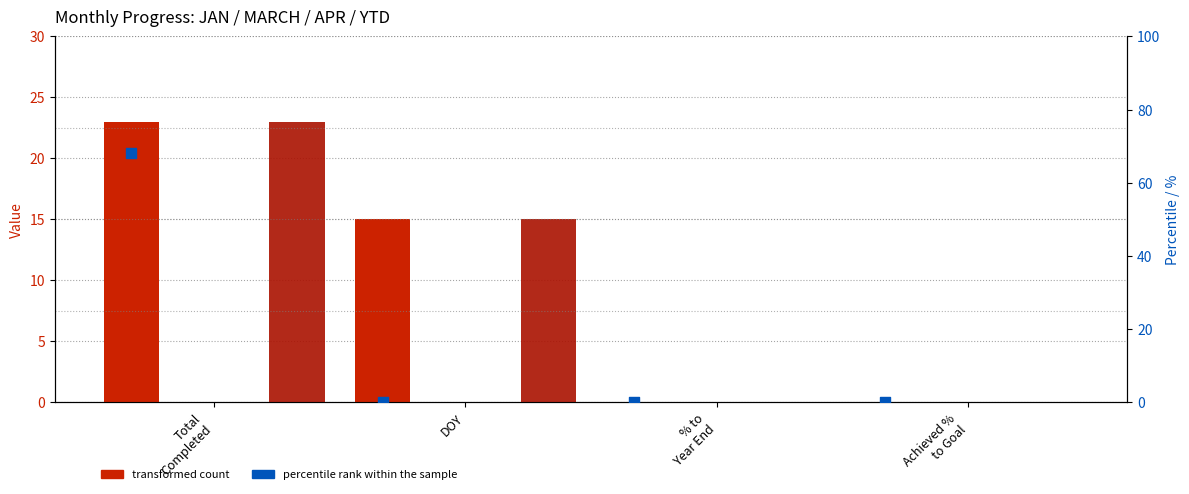

Which series reaches the maximum Y coordinate?

percentile rank within the sample